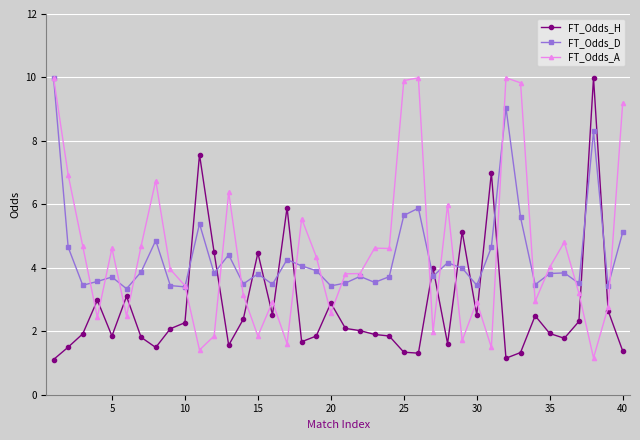

What is the value of the FT_Odds_D point at the 28th from the left?

4.2